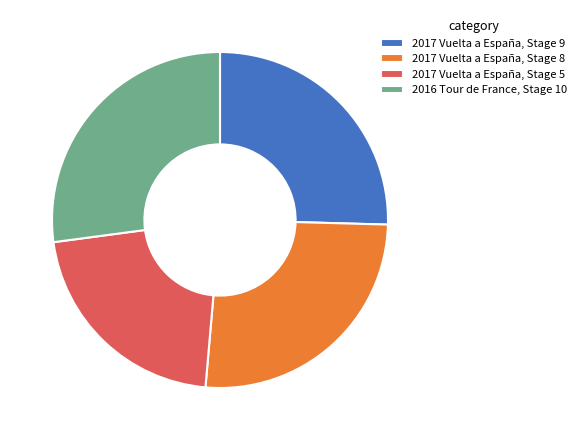

Which slice is the largest?

2016 Tour de France, Stage 10